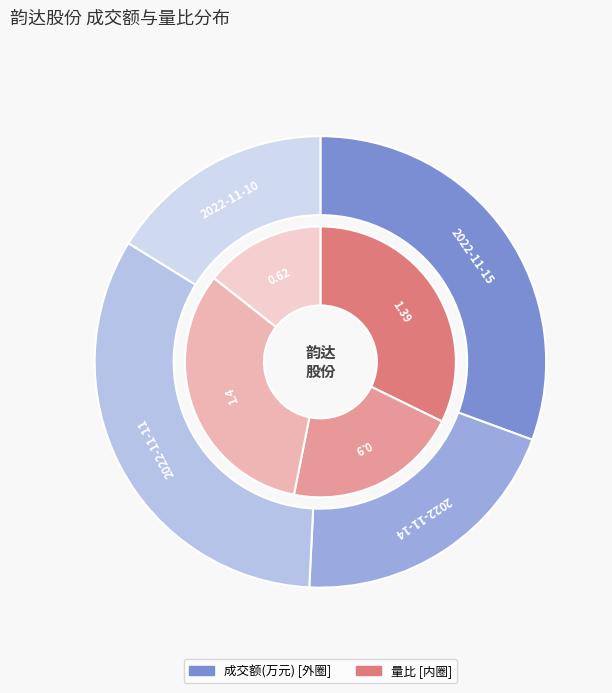

Which slice is the largest?

2022-11-11